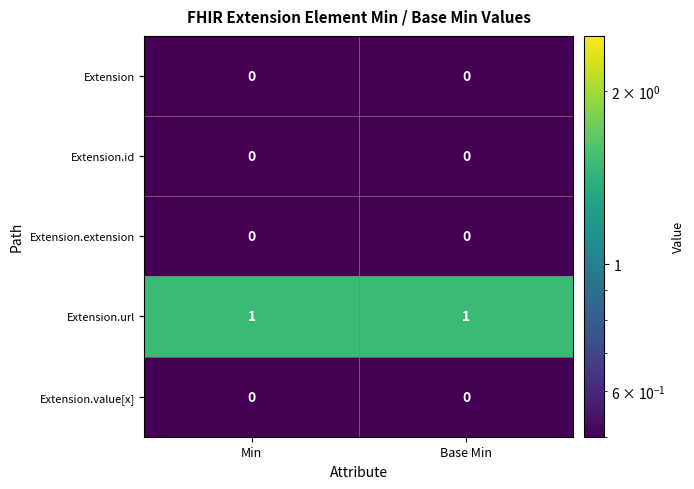

How many categories are shown in the chart?

2